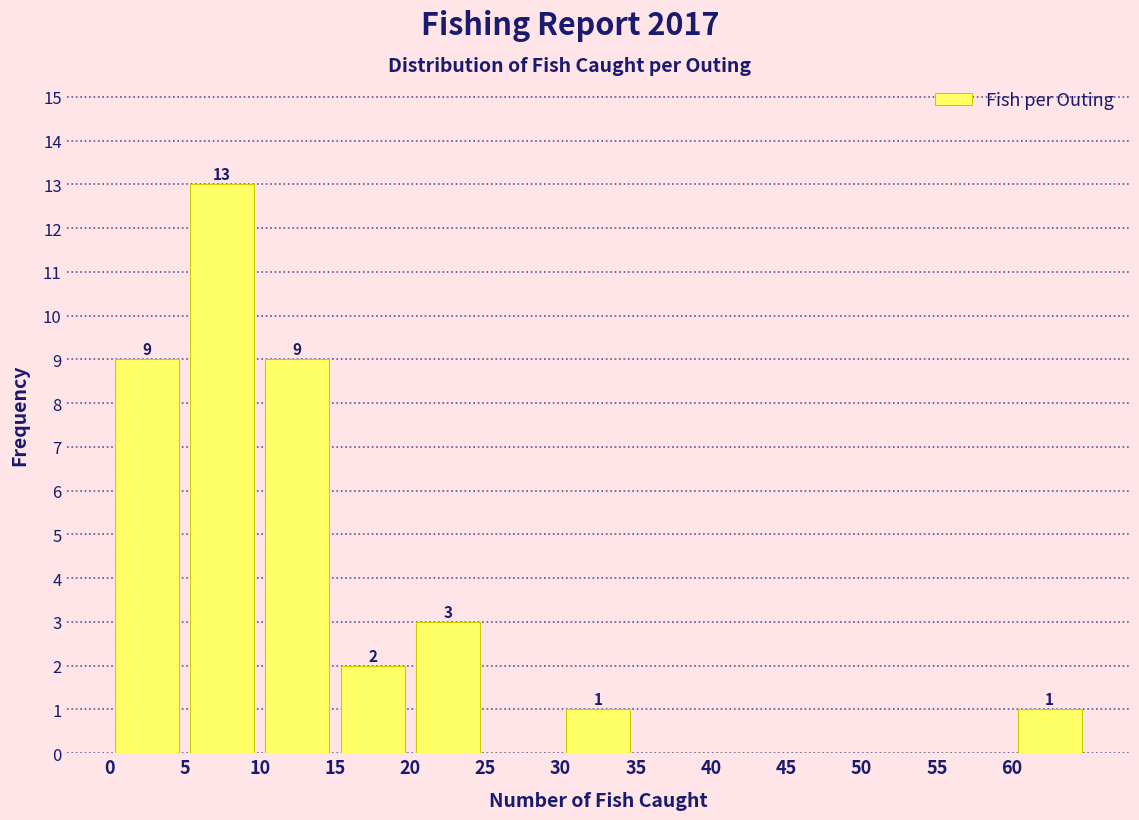

Which range on the x-axis has the tallest bar?

5 to 10